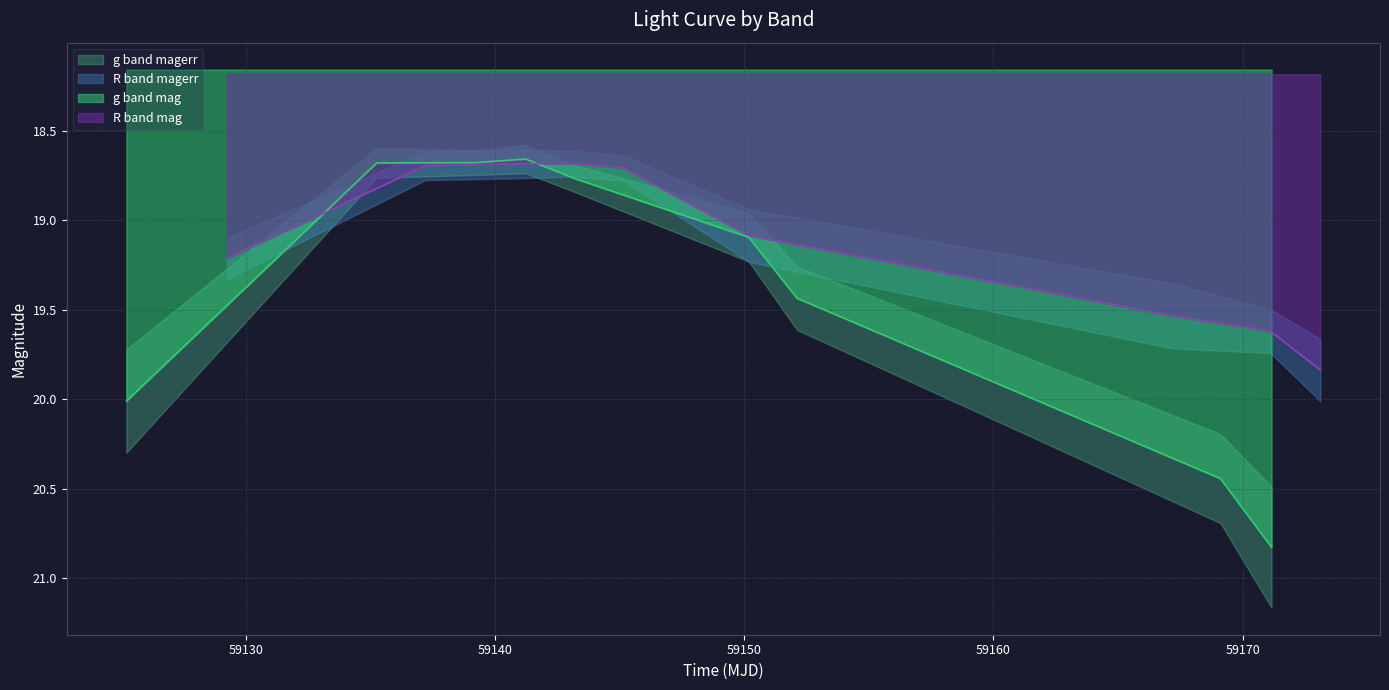

What is the highest value of the g band mag series?

20.8